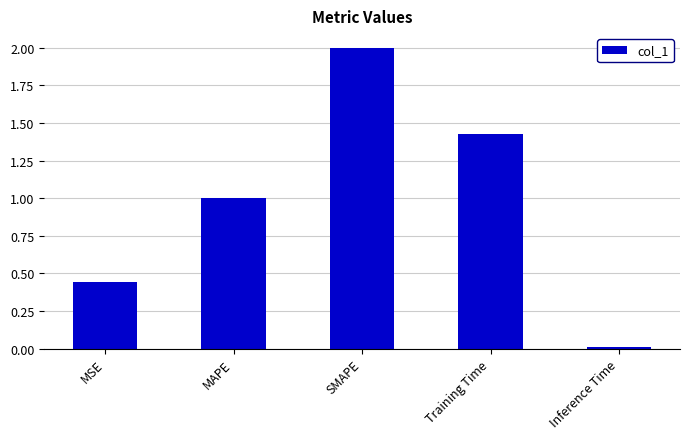

What is the approximate value at MAPE?

1.0